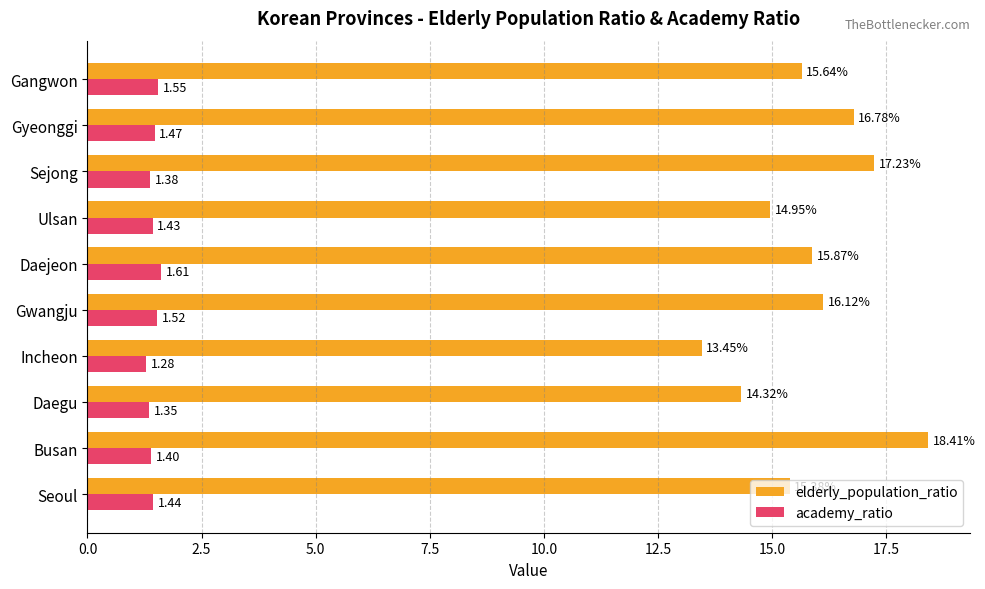

Which series has the largest total across all categories?

elderly_population_ratio